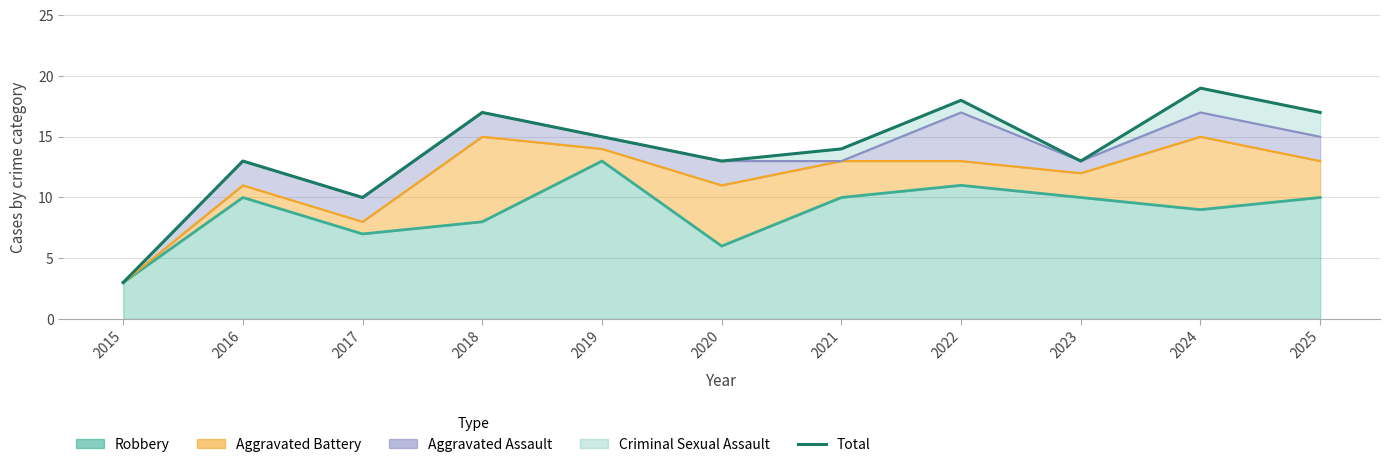

Count the number of categories in the chart.

11